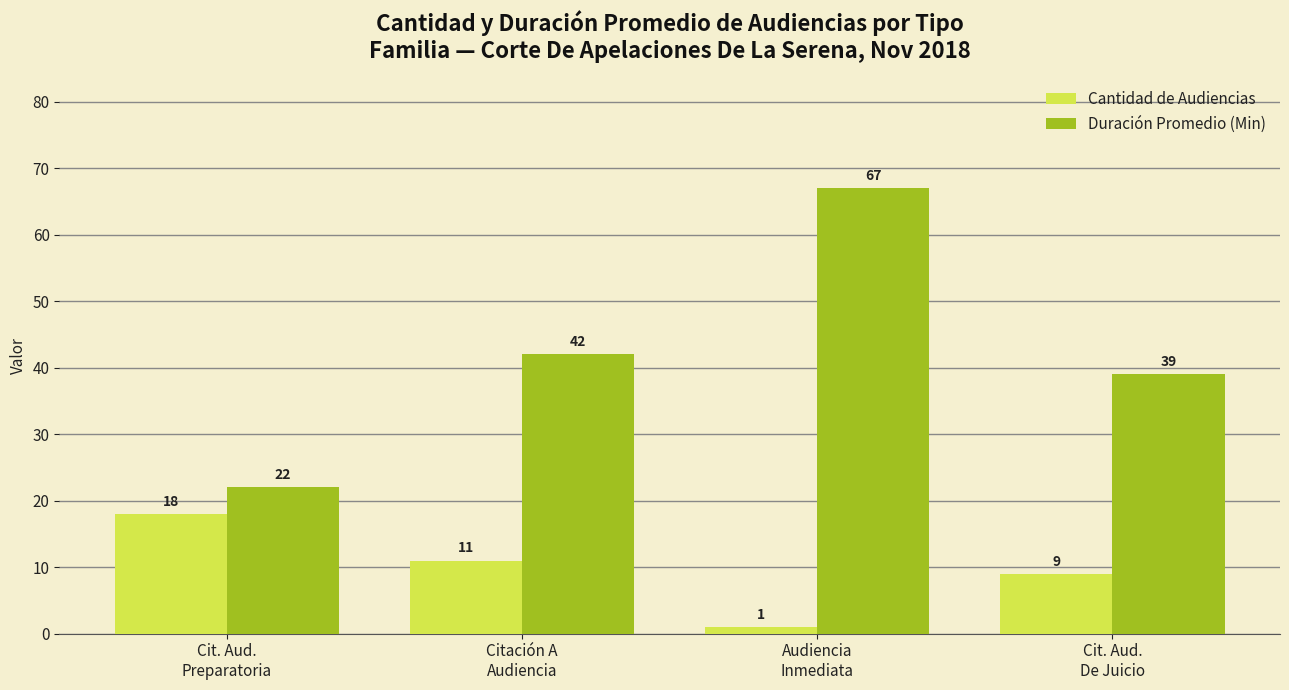

Count the Cantidad de Audiencias values in the range 9 to 18.

3